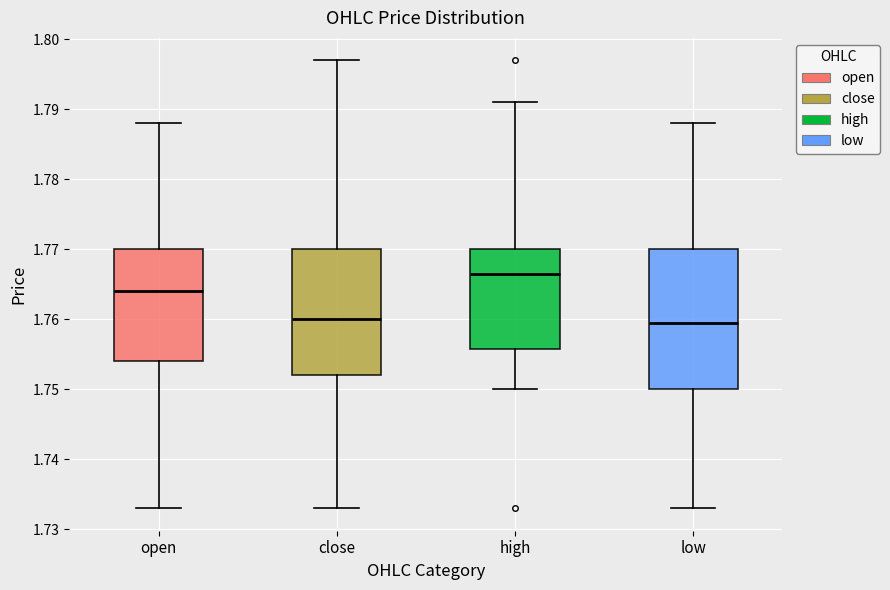

Comparing the boxes themselves (not the whiskers), which one is the tallest?

low